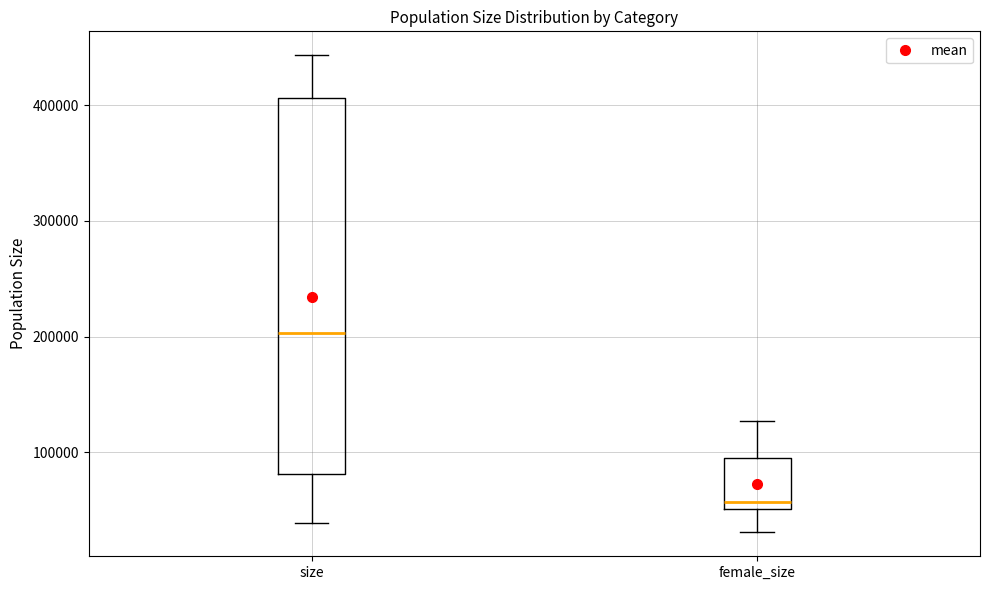

Reading left to right, read every box against the y-axis: the position of its median line, the range the box covers, and the ends of its whiskers. The values are not printed on the chart, so give them approximately, as read against the axis.

size: median 200000, box 80000 to 410000, whiskers 40000 to 440000
female_size: median 60000, box 50000 to 100000, whiskers 30000 to 130000